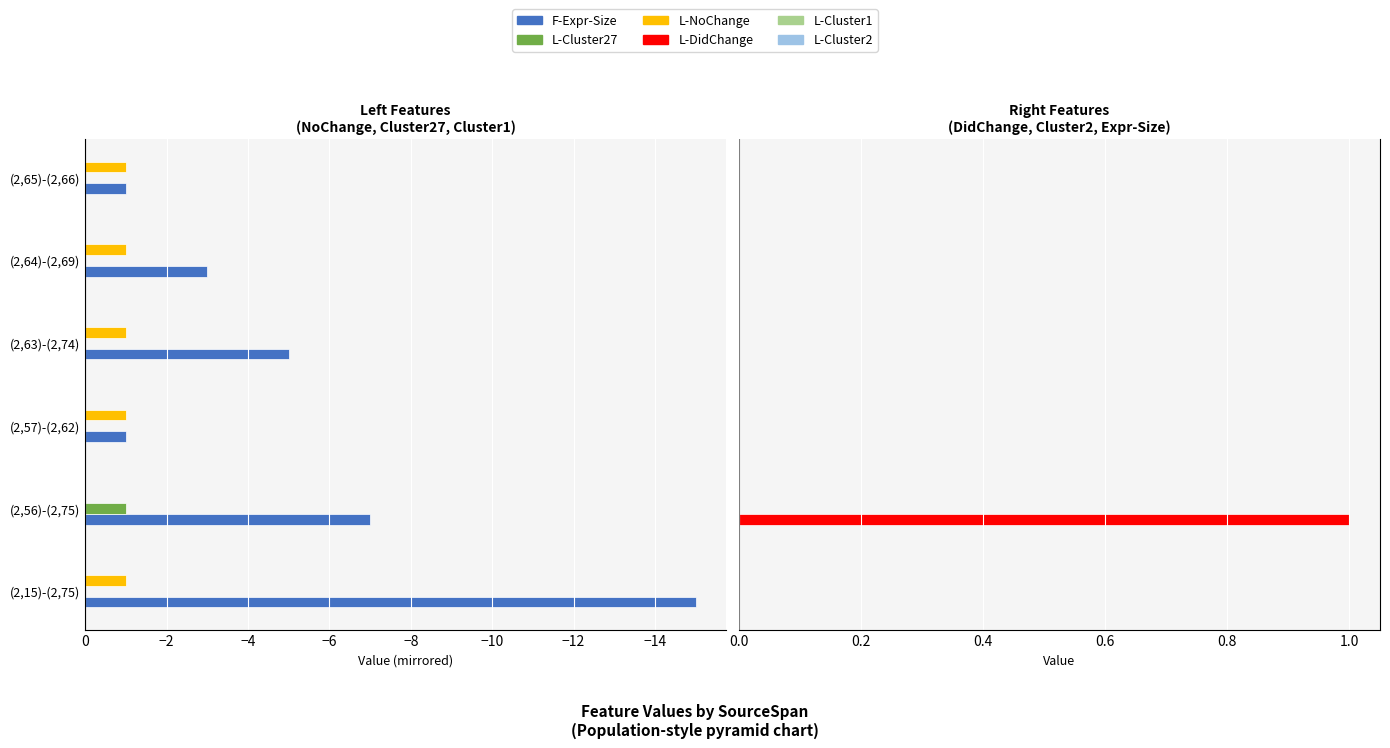

How many values in L-NoChange are below zero?

5